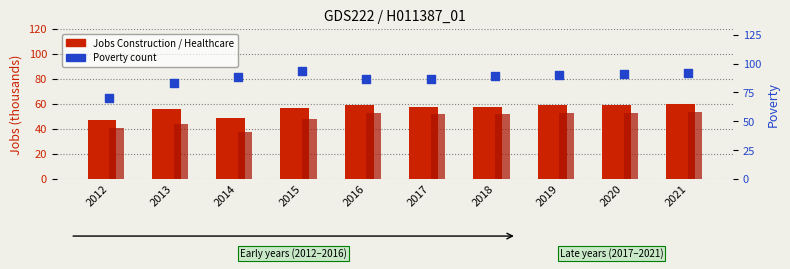

At which category is the sum across all series the highest?

2021